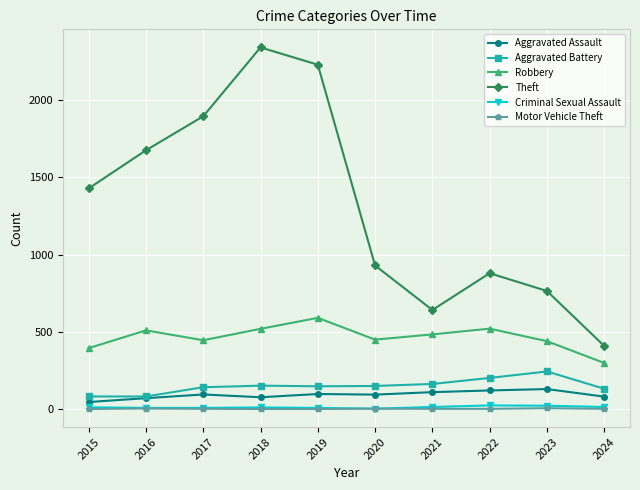

The value of Aggravated Battery at 2017 is 142. True or false?

True